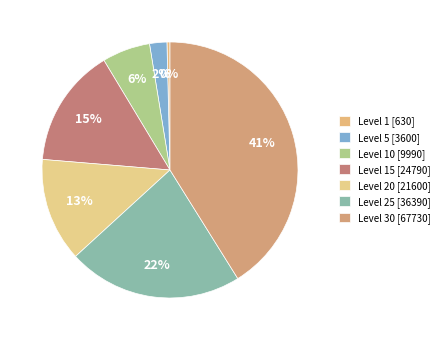

Count the number of slices in the pie.

7